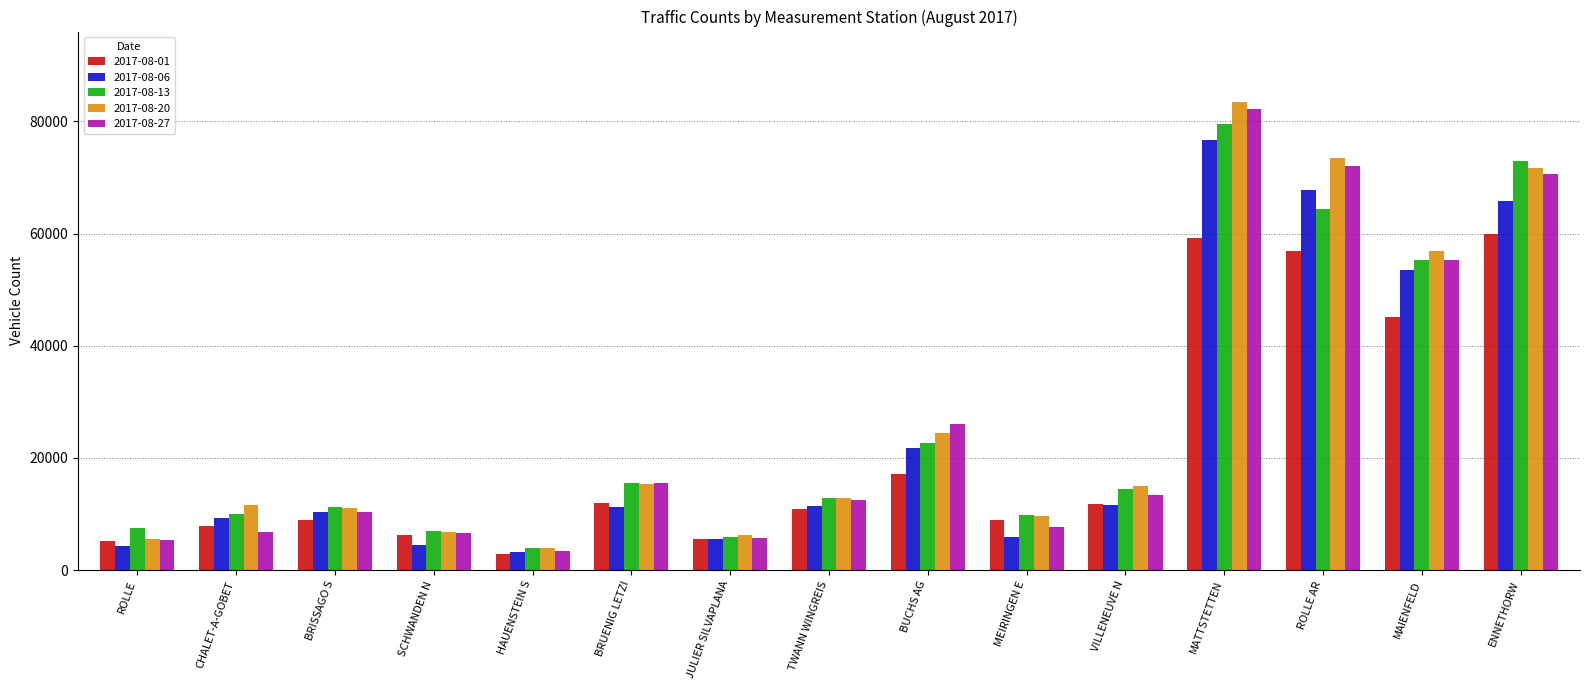

How many values in the 2017-08-01 series are below 10862?

7